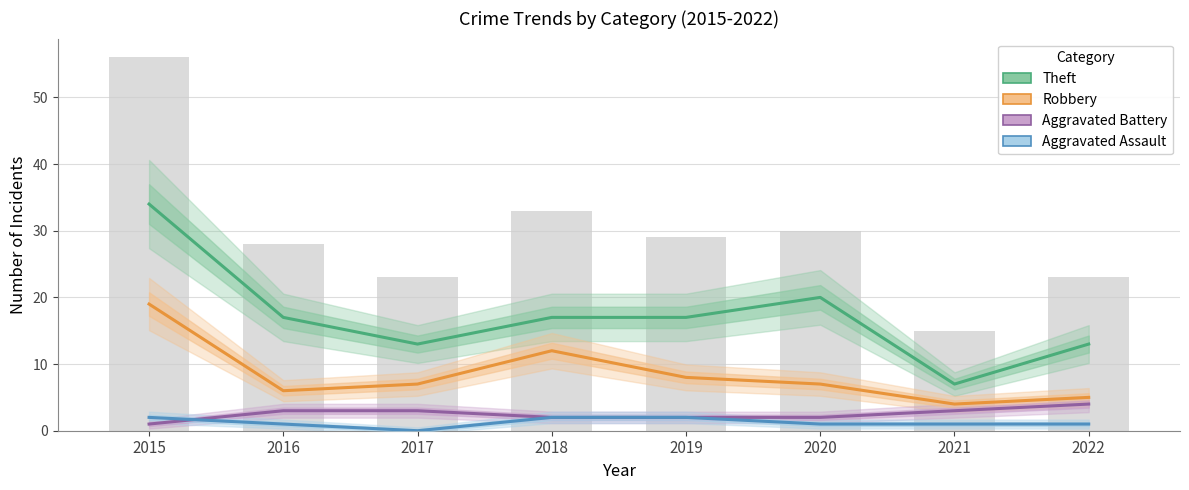

At which label is Aggravated Assault closest to 1?

2016